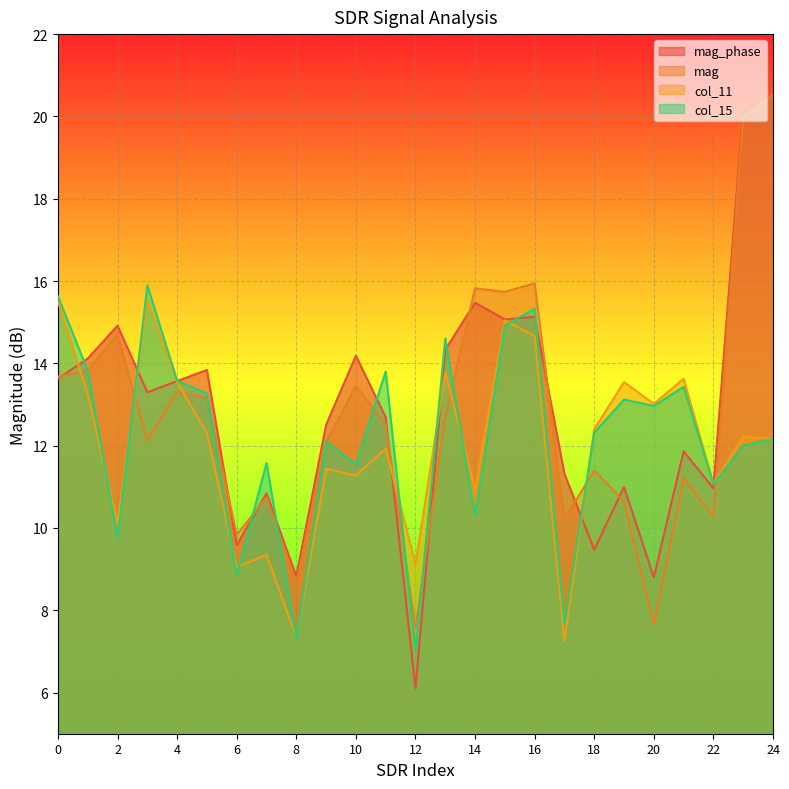

What is the difference between the col_15 values at 20 and 17?

5.3